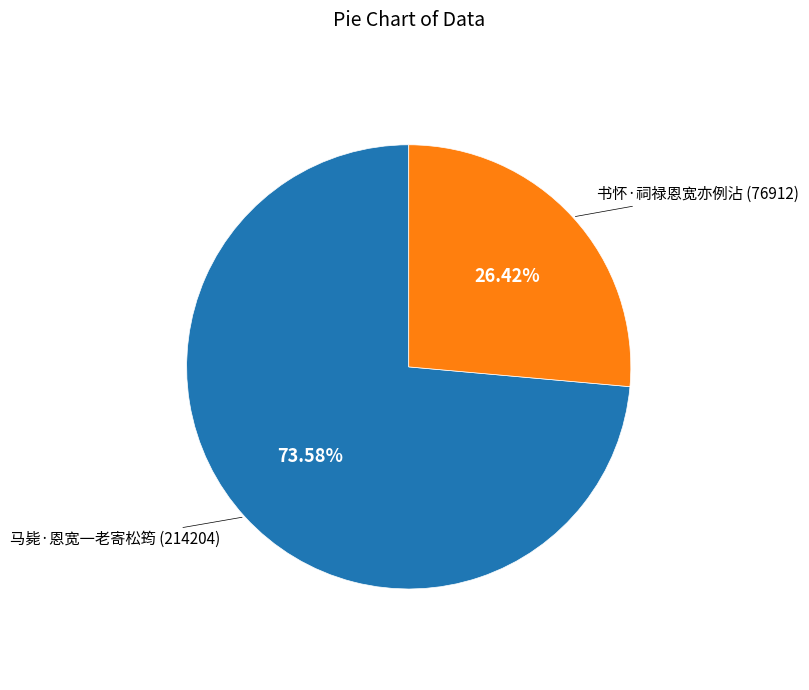

The 马毙·恩宽一老寄松筠 slice represents 59% of the pie. True or false?

False